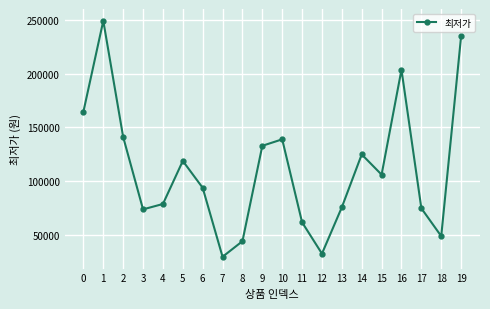

What is the ratio of the value at 19 to the value at 14?

1.9